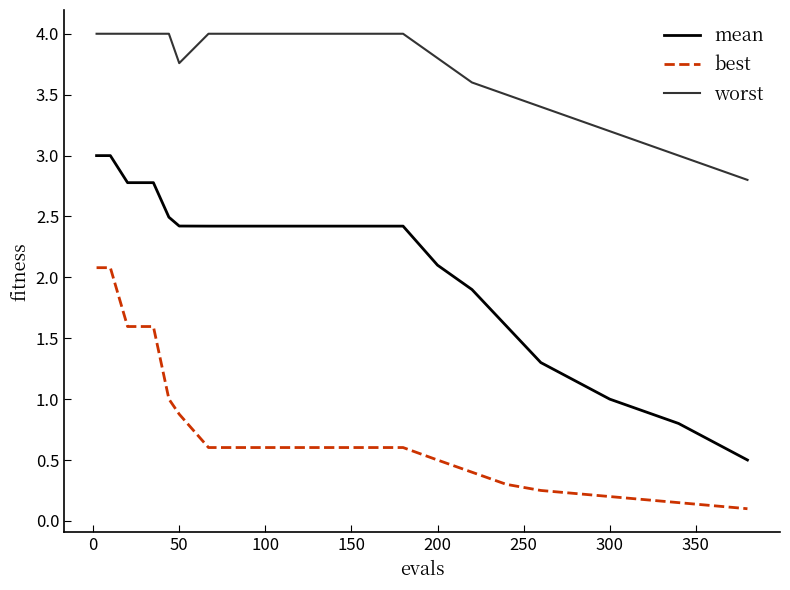

Which series has the widest spread of values?

mean